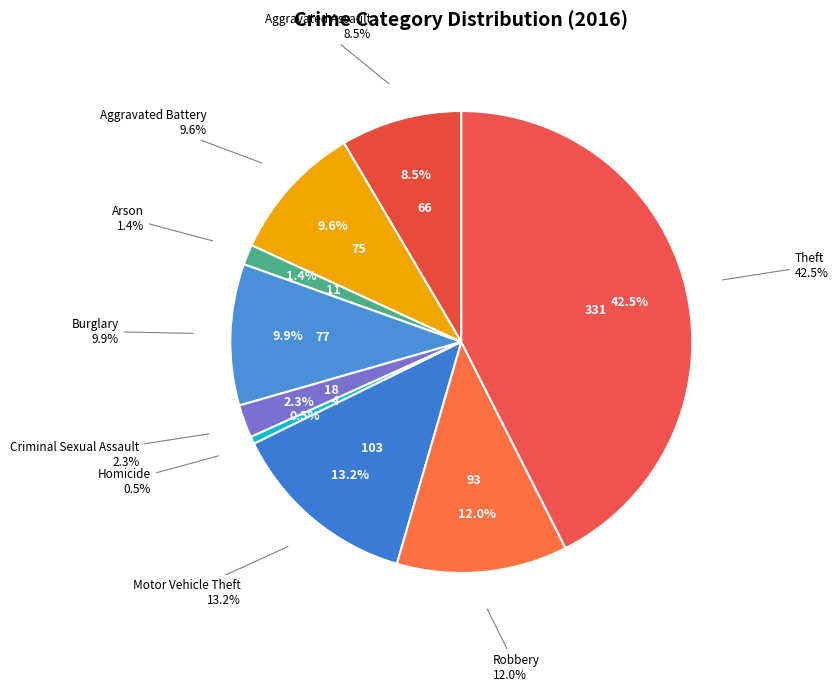

Count the number of slices in the pie.

9